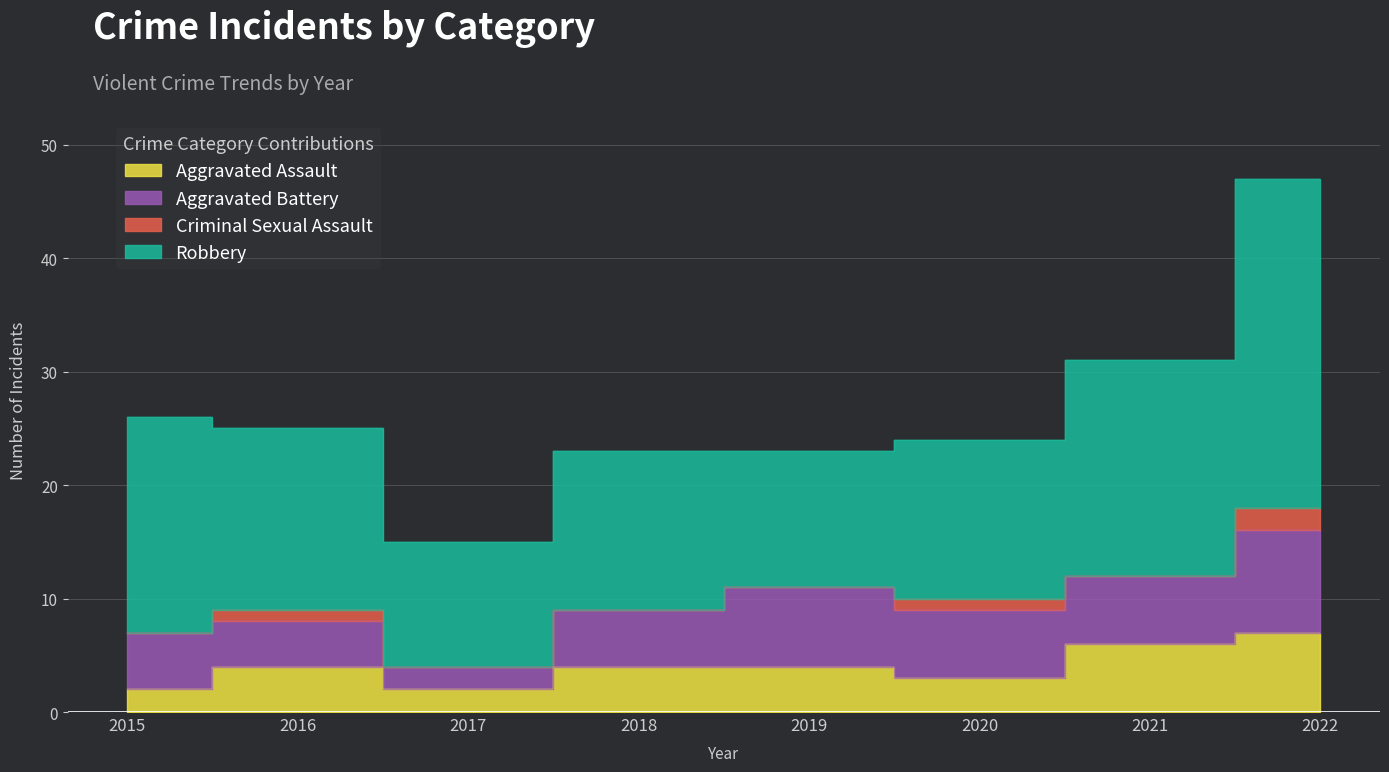

True or false: Aggravated Battery and Criminal Sexual Assault intersect in this chart.

False